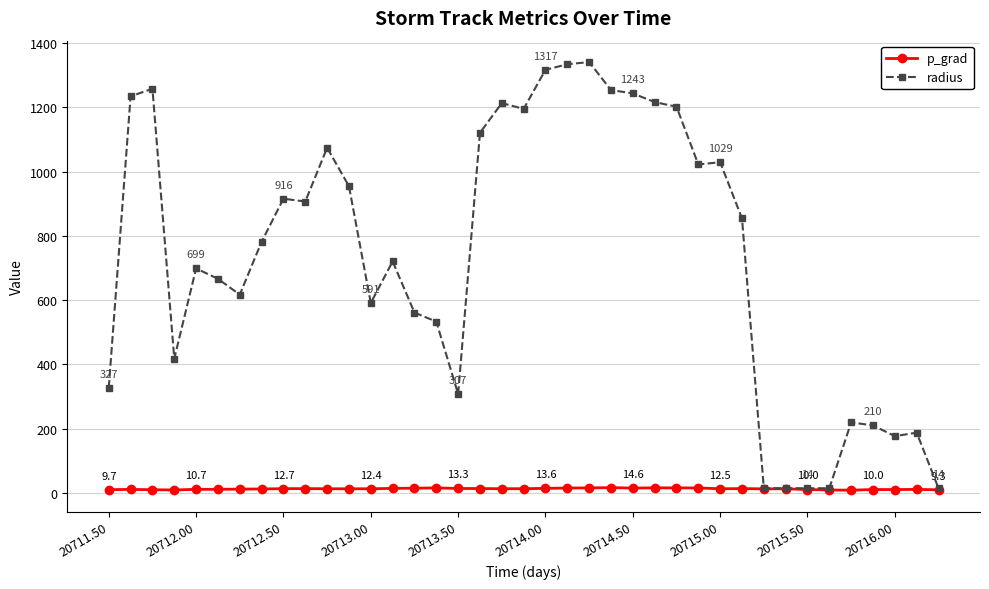

What is the value of the p_grad point at the 10th from the left?

12.9